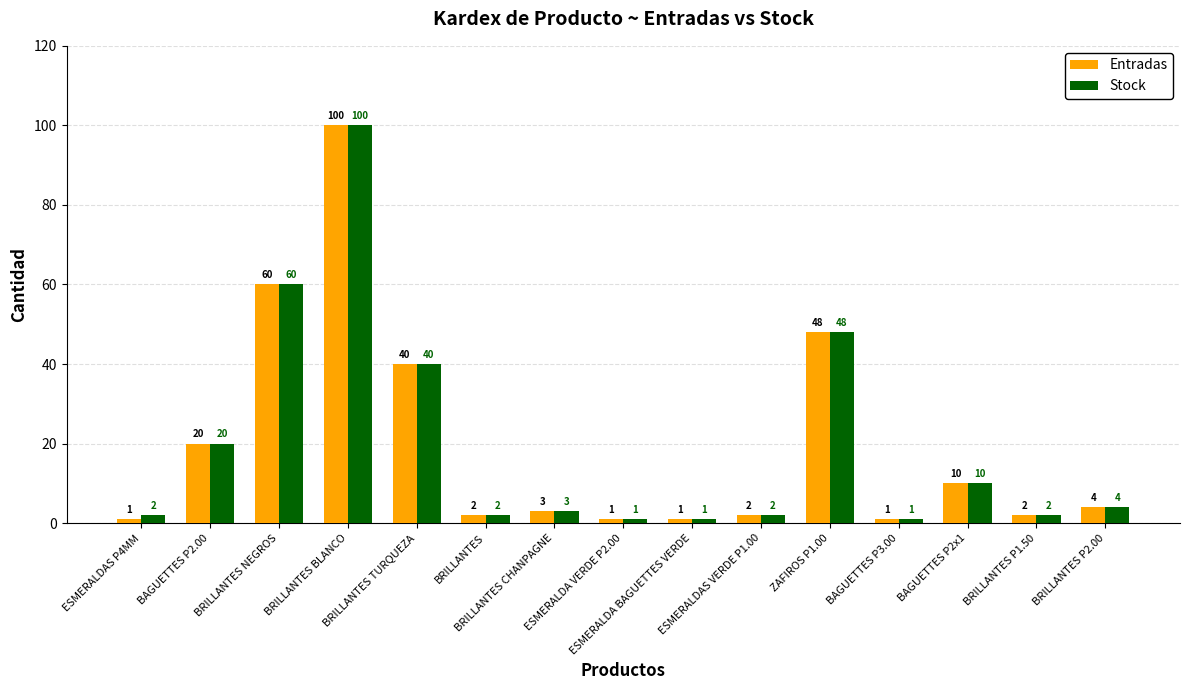

What is the label of the 9th bar from the right?

BRILLANTES CHANPAGNE